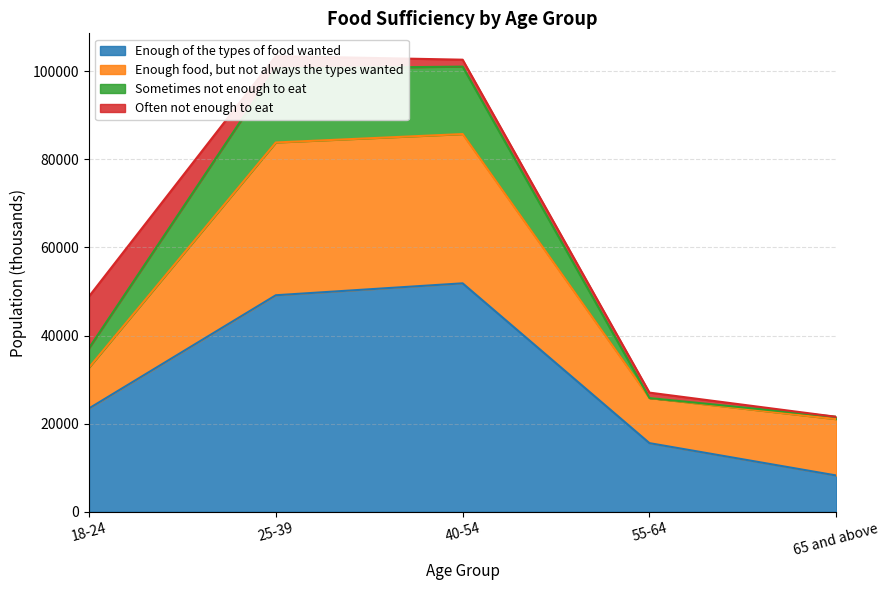

True or false: Enough of the types of food wanted and Sometimes not enough to eat intersect in this chart.

False